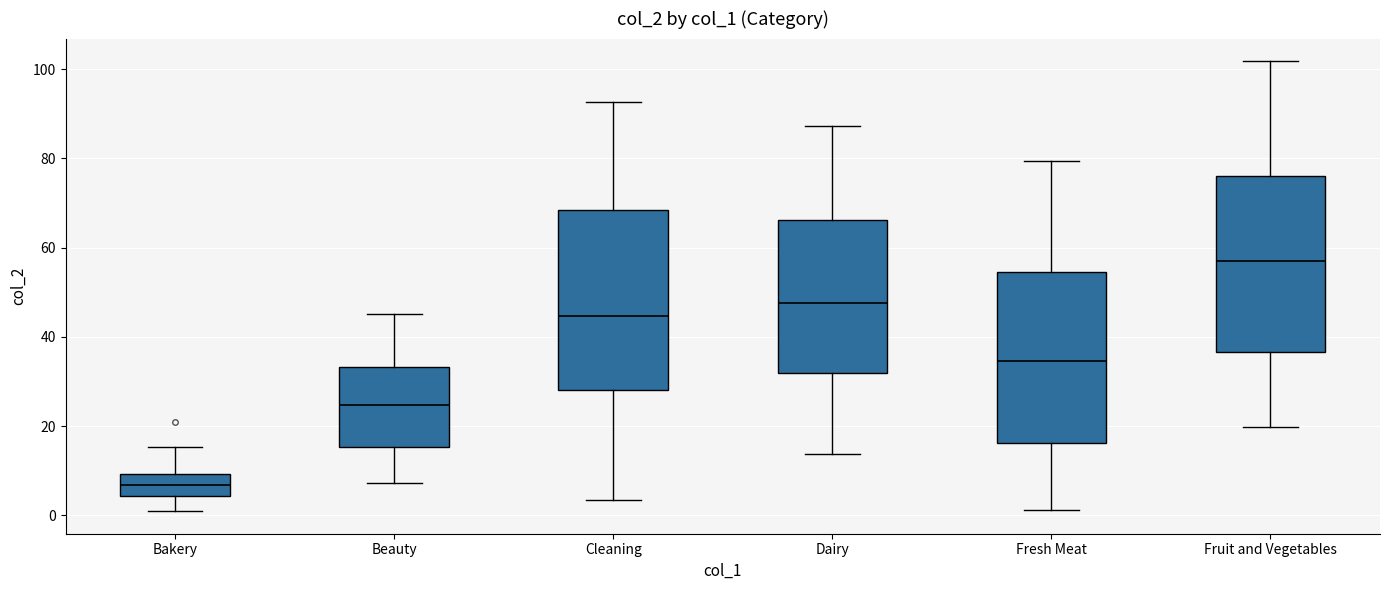

Reading left to right, read every box against the y-axis: the position of its median line, the range the box covers, and the ends of its whiskers. The values are not printed on the chart, so give them approximately, as read against the axis.

Bakery: median 6, box 4 to 10, whiskers 0 to 16
Beauty: median 24, box 16 to 34, whiskers 8 to 46
Cleaning: median 44, box 28 to 68, whiskers 4 to 92
Dairy: median 48, box 32 to 66, whiskers 14 to 88
Fresh Meat: median 34, box 16 to 54, whiskers 2 to 80
Fruit and Vegetables: median 56, box 36 to 76, whiskers 20 to 102